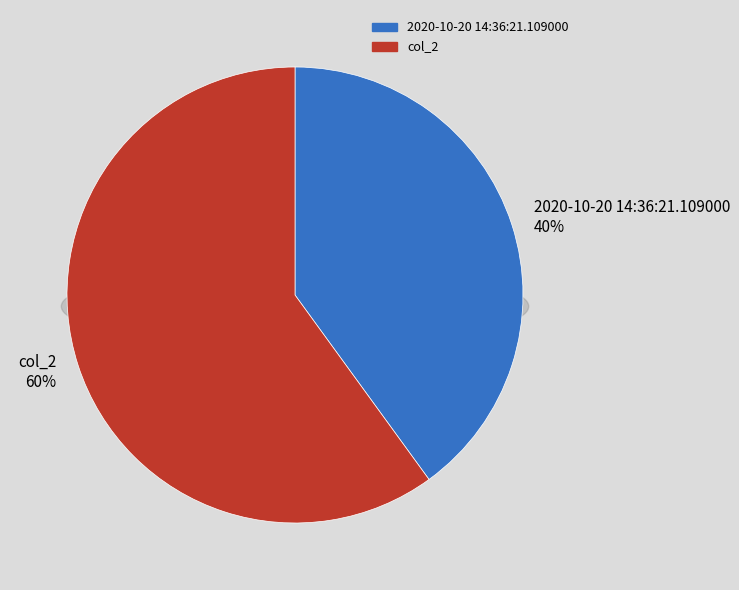

Which slice is the largest?

col_2